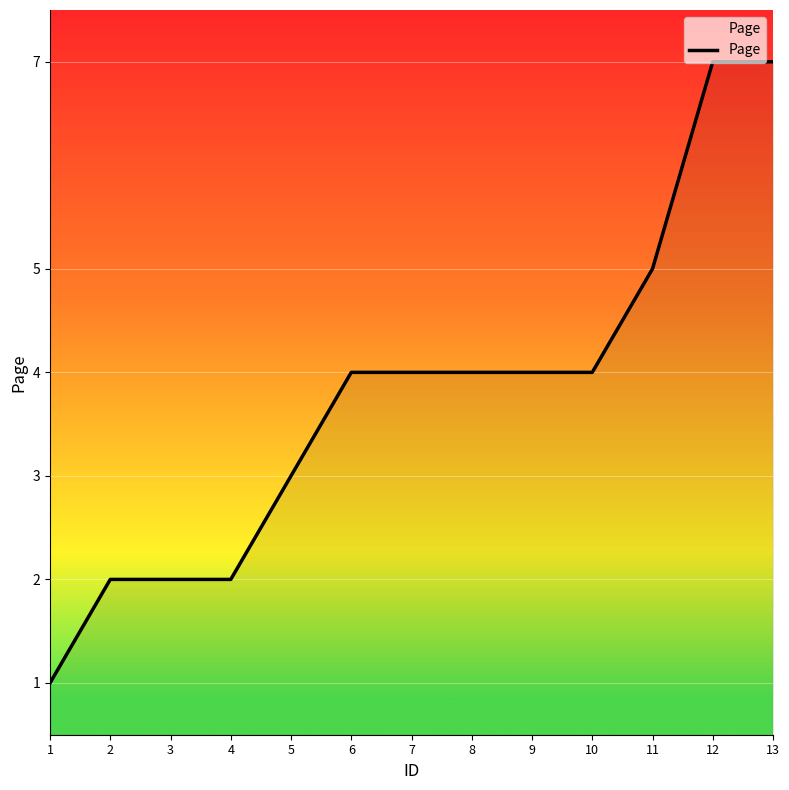

The value at 7 is 4. True or false?

True